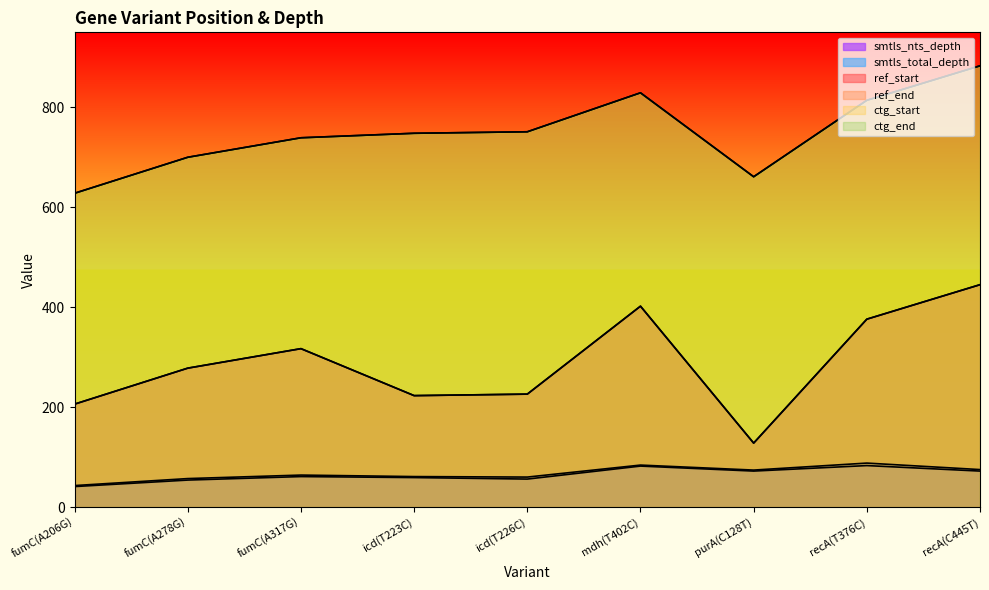

Which series changed the most between recA(T376C) and recA(C445T)?

ref_start